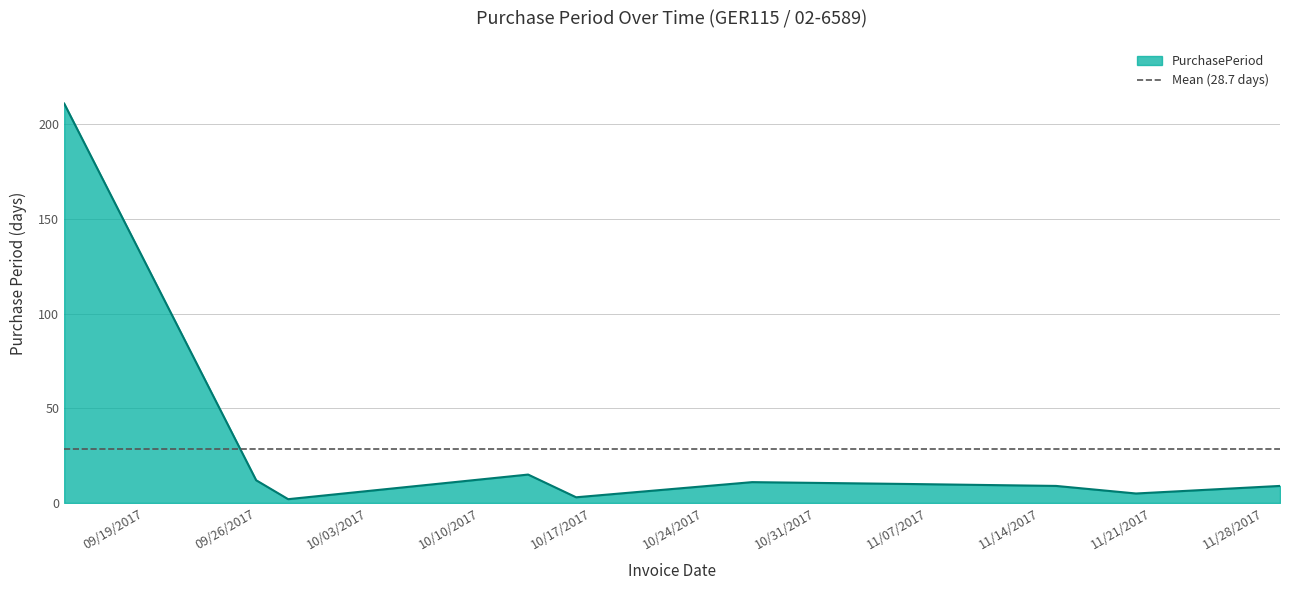

True or false: the data has more than 1 interior local peaks.

True